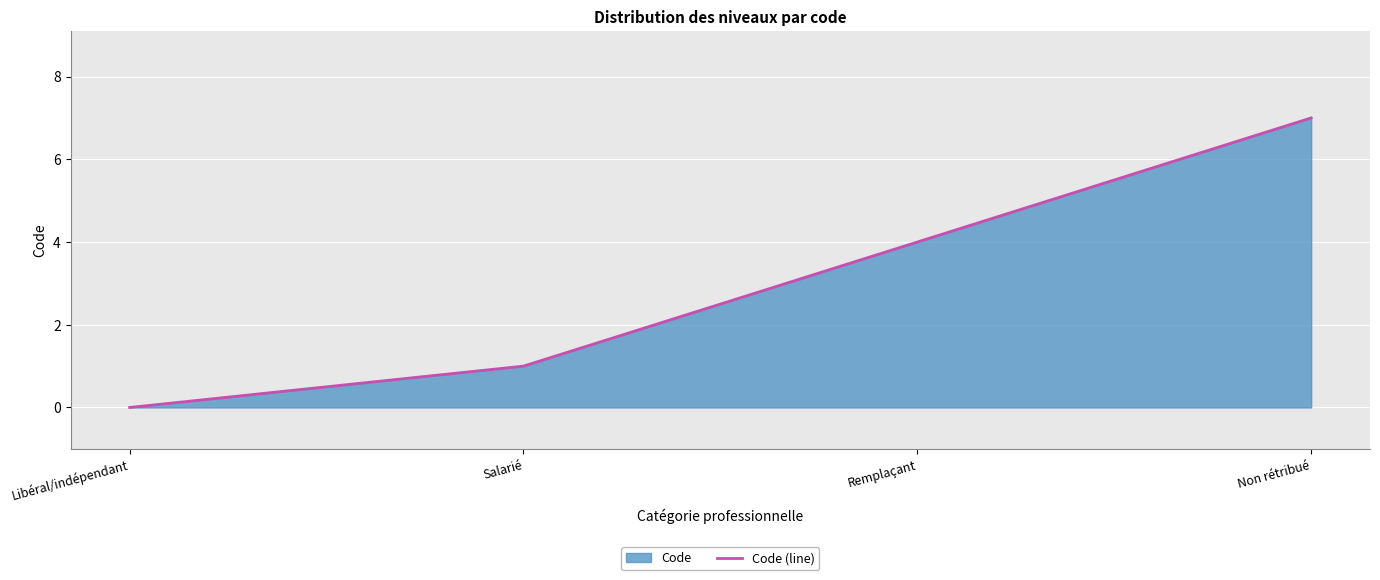

How many lines are shown in the chart?

1